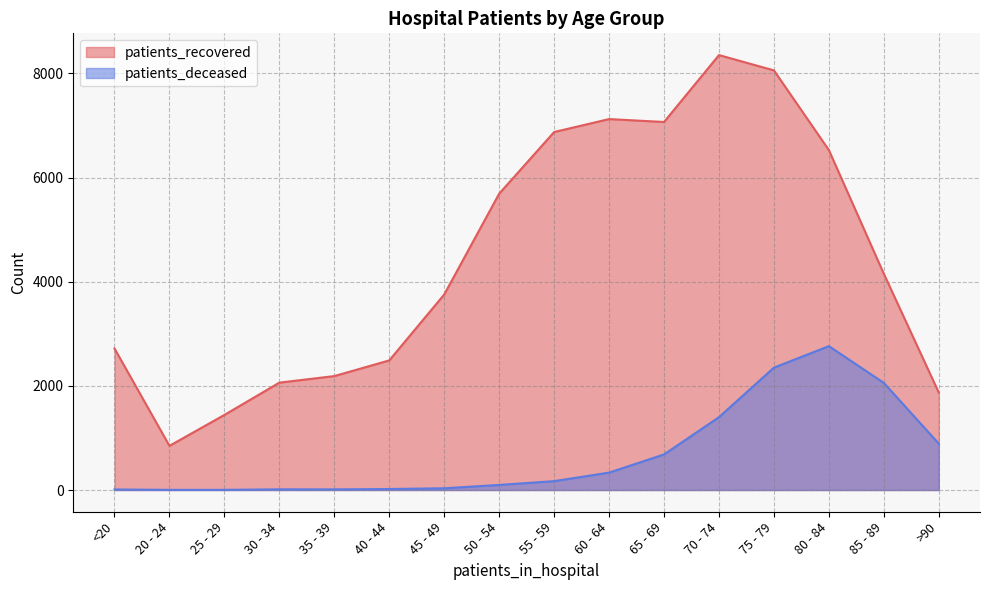

What is the difference between the highest and lowest values at 60 - 64?

6790